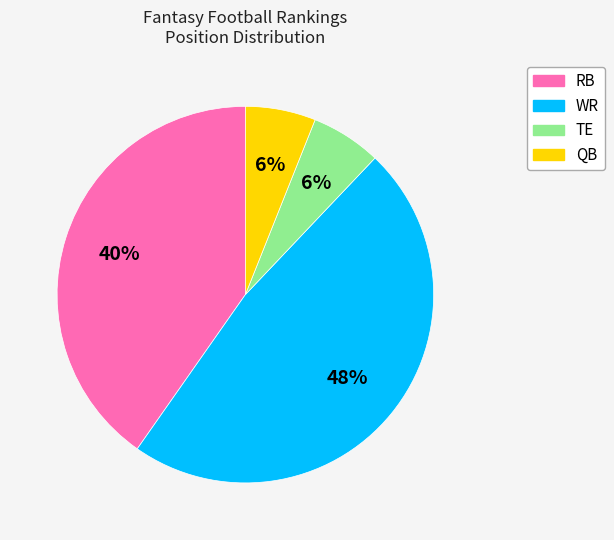

Which category has the biggest portion of the pie?

WR